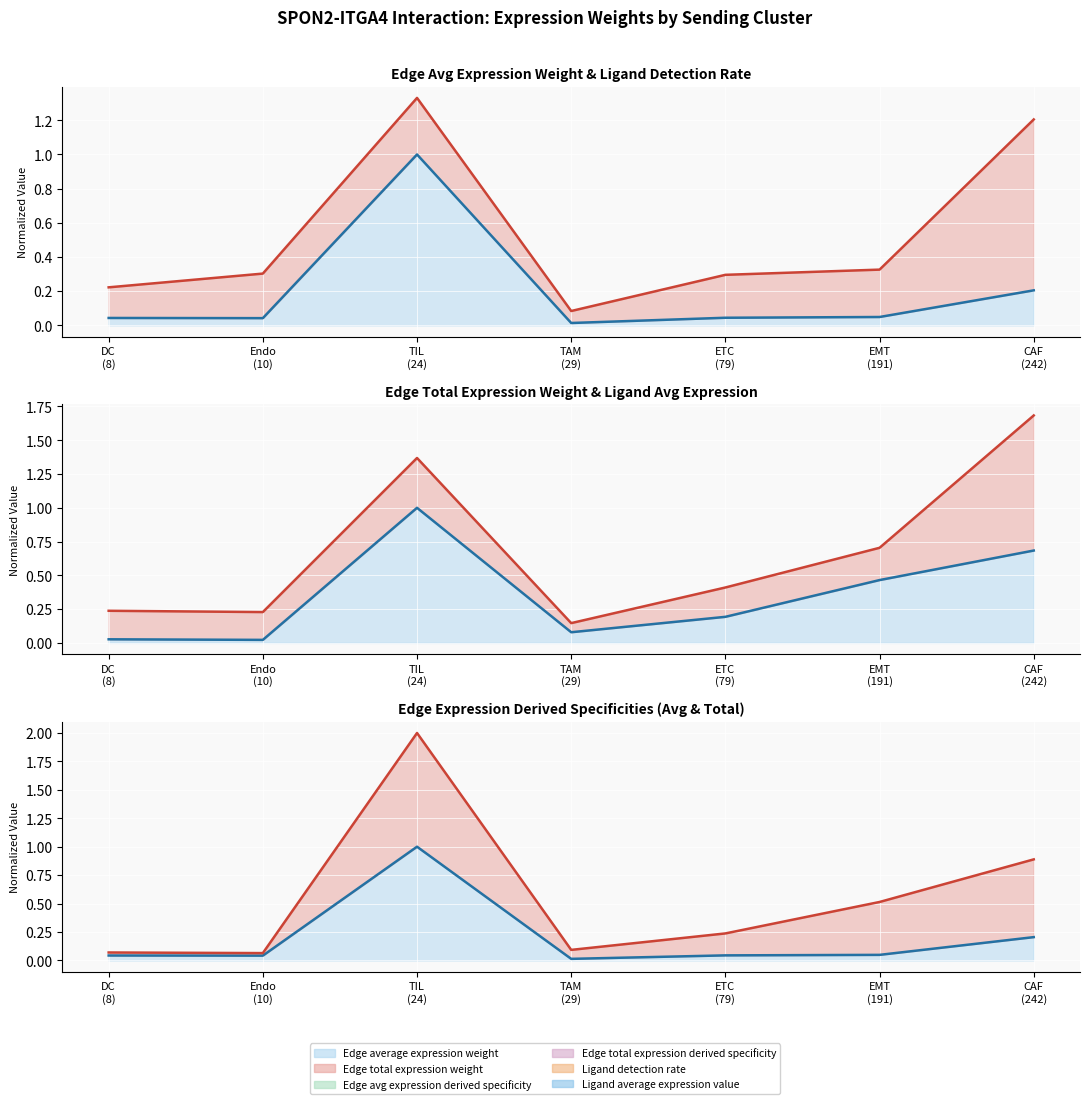

Count the number of categories in the chart.

7